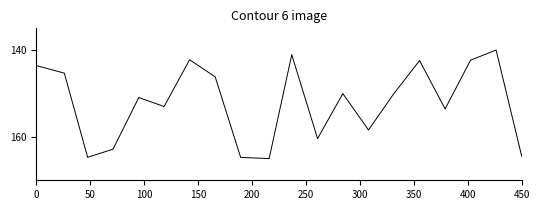

What is the difference between the maximum and minimum values?

25.0